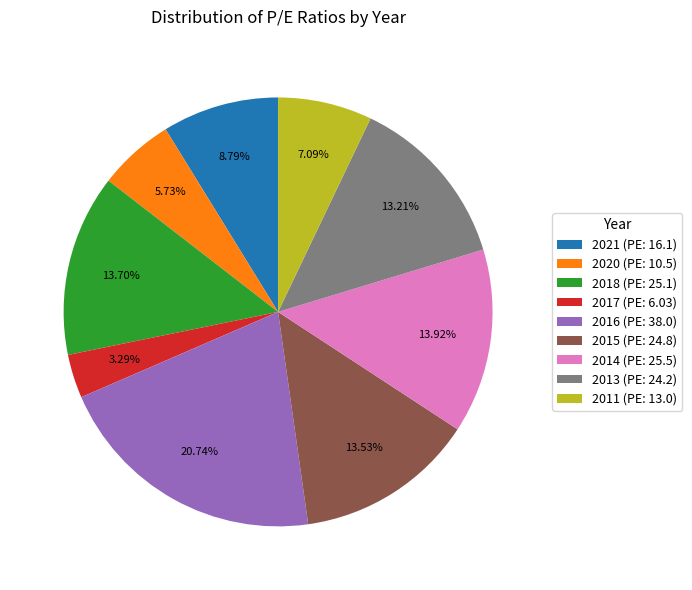

What is the largest slice in the pie chart?

2016